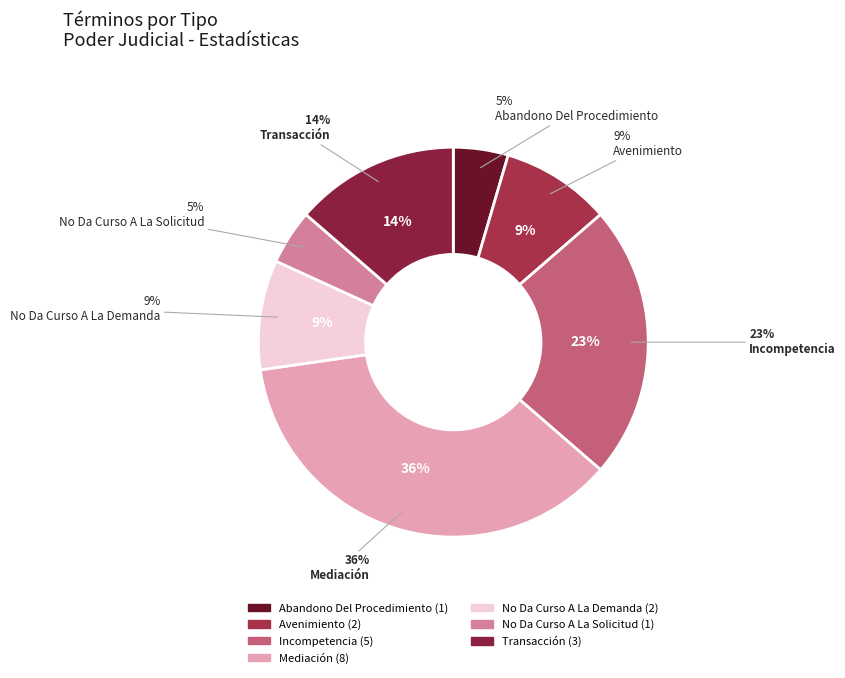

Which slice is the smallest?

Abandono Del Procedimiento